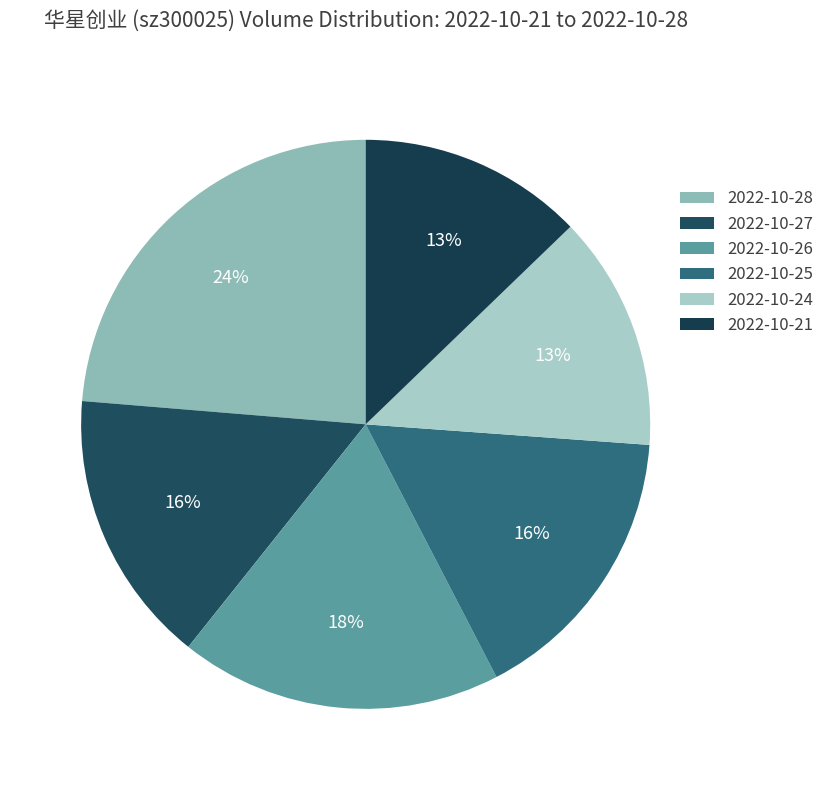

How many slices are in this pie chart?

6